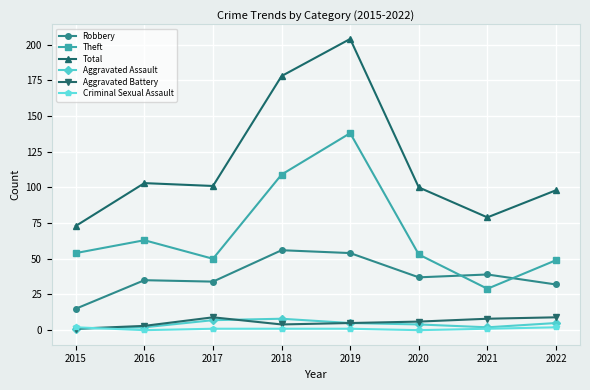

At 2018, list the series in order from largest to smallest.

Total, Theft, Robbery, Aggravated Assault, Aggravated Battery, Criminal Sexual Assault